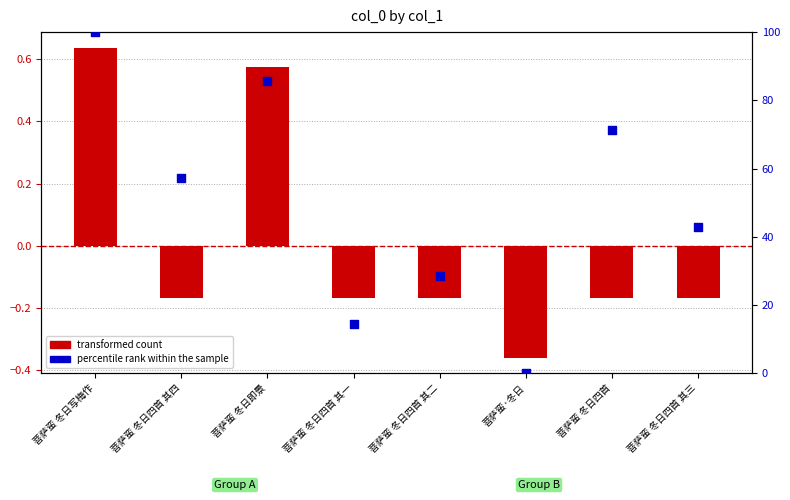

Which series has the widest spread of Y values?

percentile rank within the sample